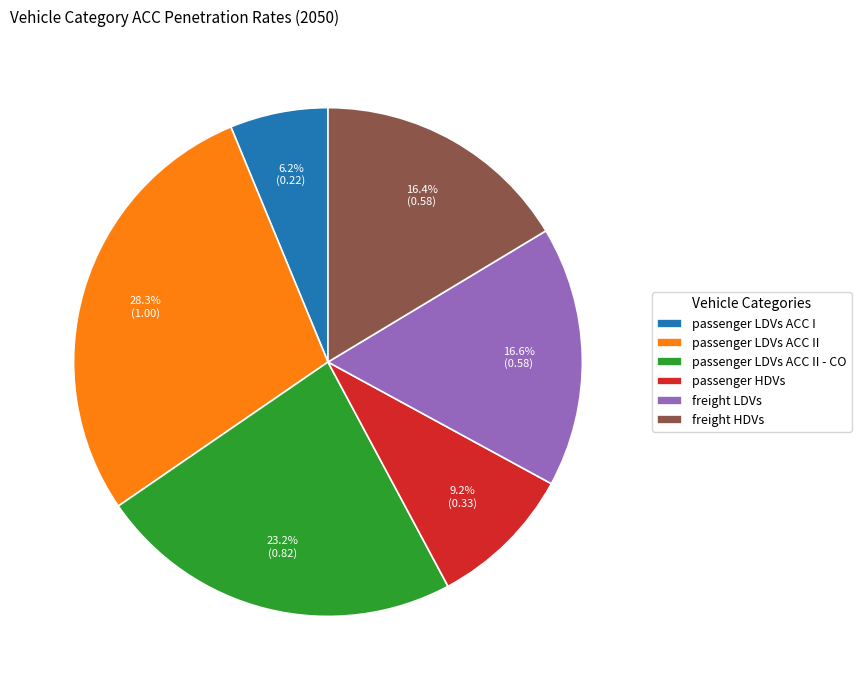

Is there a majority slice in this chart?

No